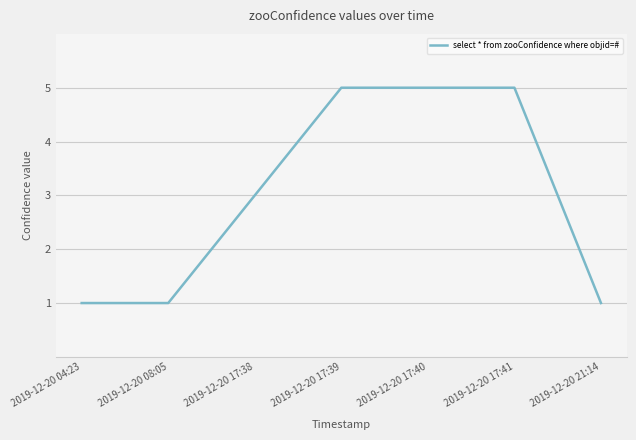

Reading right to left, what are all the values shown in this chart?

2019-12-20 21:14=1	2019-12-20 17:41=5	2019-12-20 17:40=5	2019-12-20 17:39=5	2019-12-20 17:38=3	2019-12-20 08:05=1	2019-12-20 04:23=1